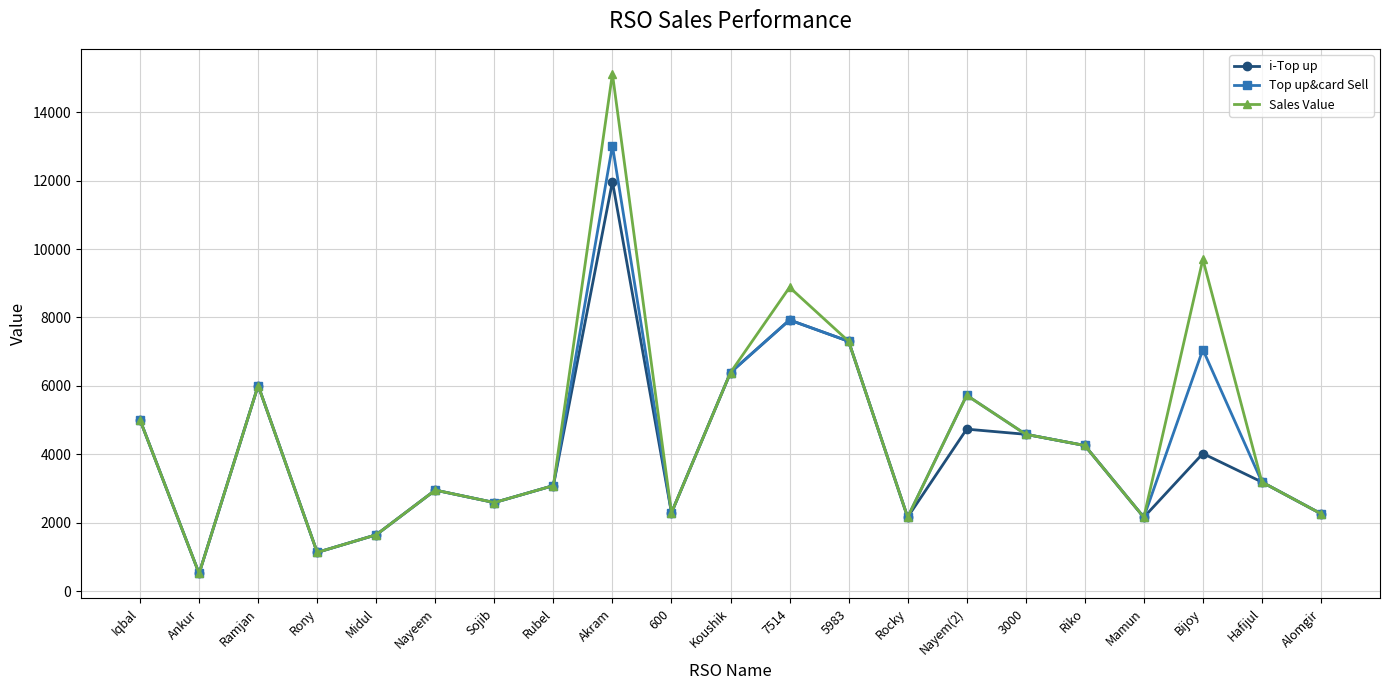

What is the average value of the Top up&card Sell series?

4346